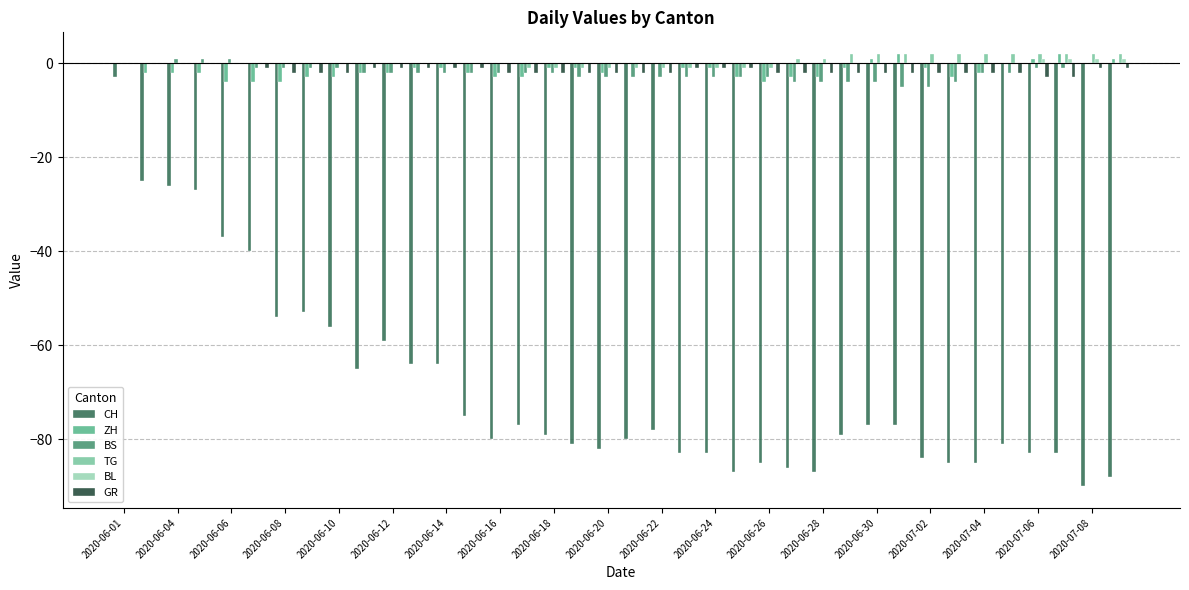

Count the number of categories in the chart.

38